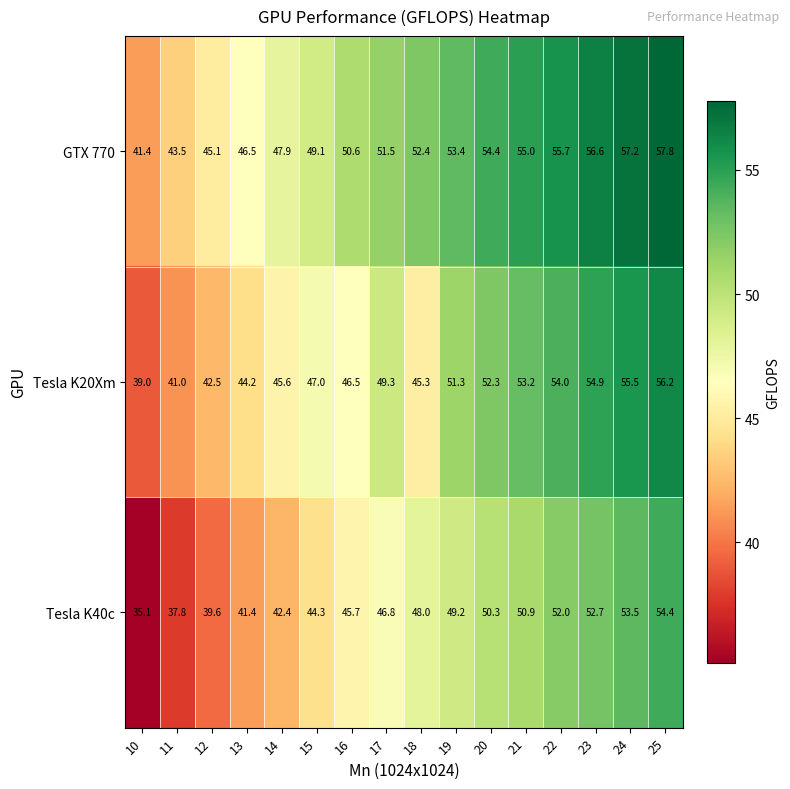

What is the difference between the maximum and minimum values in the Tesla K40c series?

19.3